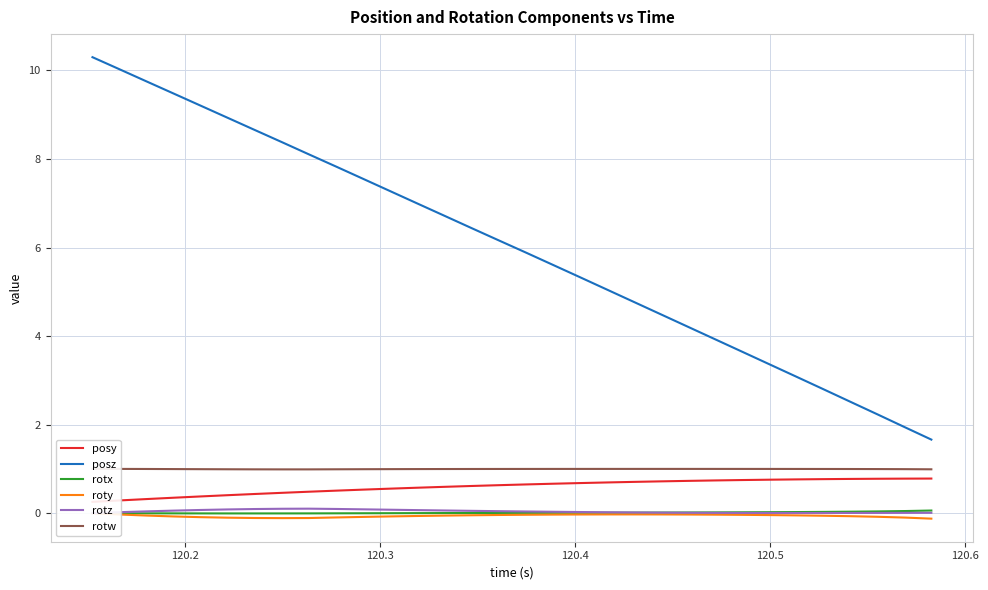

What are all the series names shown in the legend?

posy, posz, rotx, roty, rotz, rotw